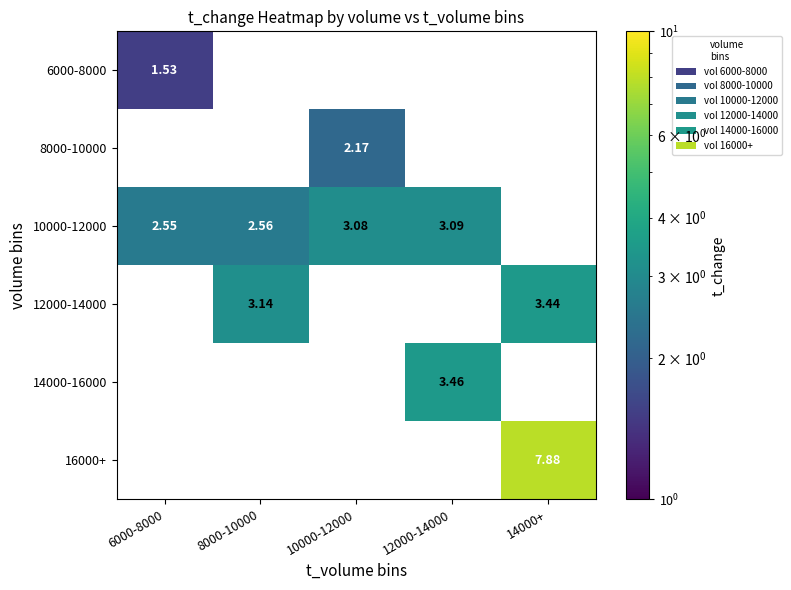

Is the value of 12000-14000 at 6000-8000 greater than the value of 10000-12000 at 10000-12000?

No